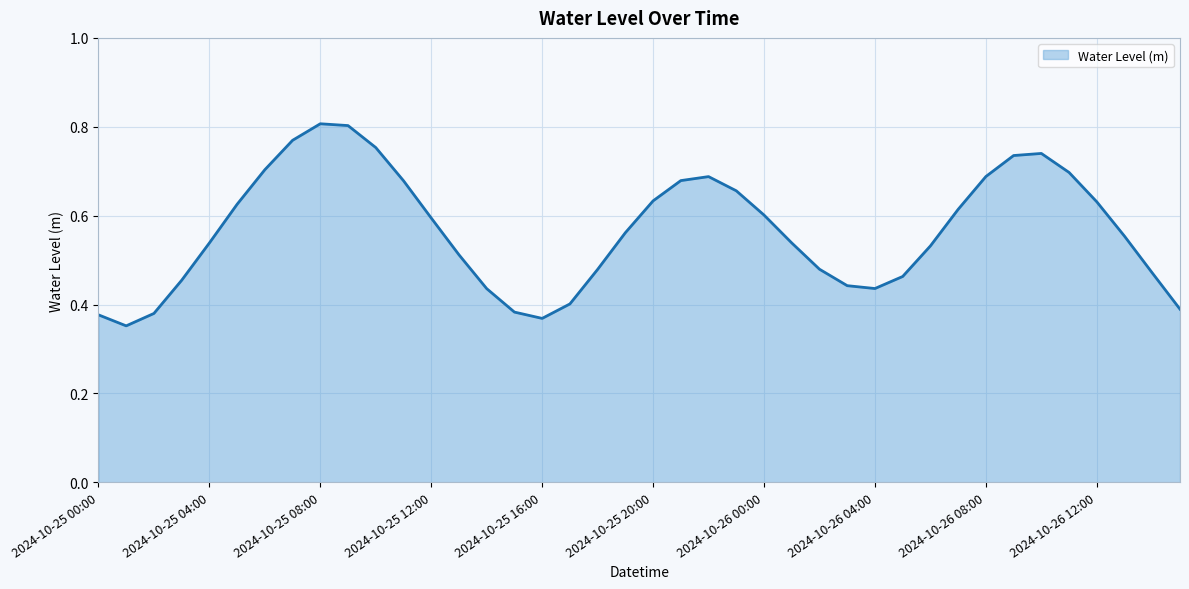

How many series are shown in this chart?

1